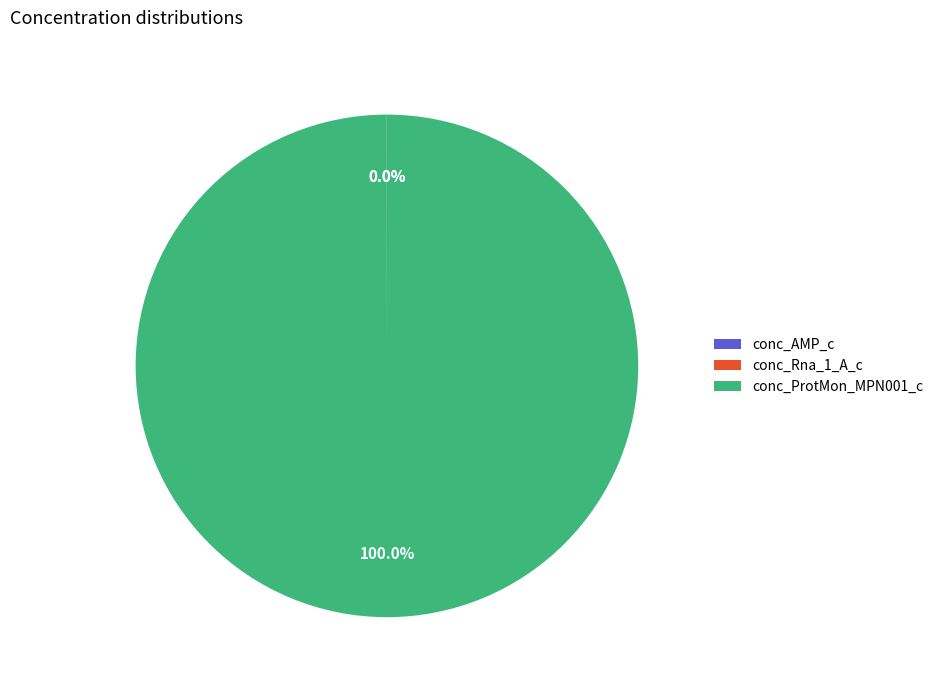

Does conc_ProtMon_MPN001_c account for over 50% of the chart?

Yes